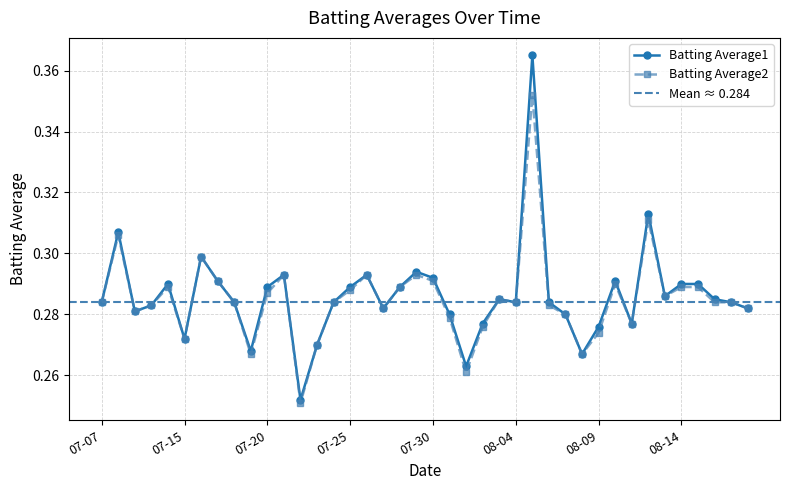

Rank the categories by Batting Average2 value from lowest to highest.

07-22, 08-01, 07-19, 08-08, 07-23, 07-15, 08-09, 08-02, 08-11, 07-31, 08-07, 07-09, 07-27, 08-18, 07-10, 08-06, 07-07, 07-18, 07-24, 08-04, 08-16, 08-17, 08-03, 08-13, 07-20, 07-25, 07-11, 07-28, 08-14, 08-15, 08-10, 07-17, 07-30, 07-21, 07-26, 07-29, 07-16, 07-08, 08-12, 08-05